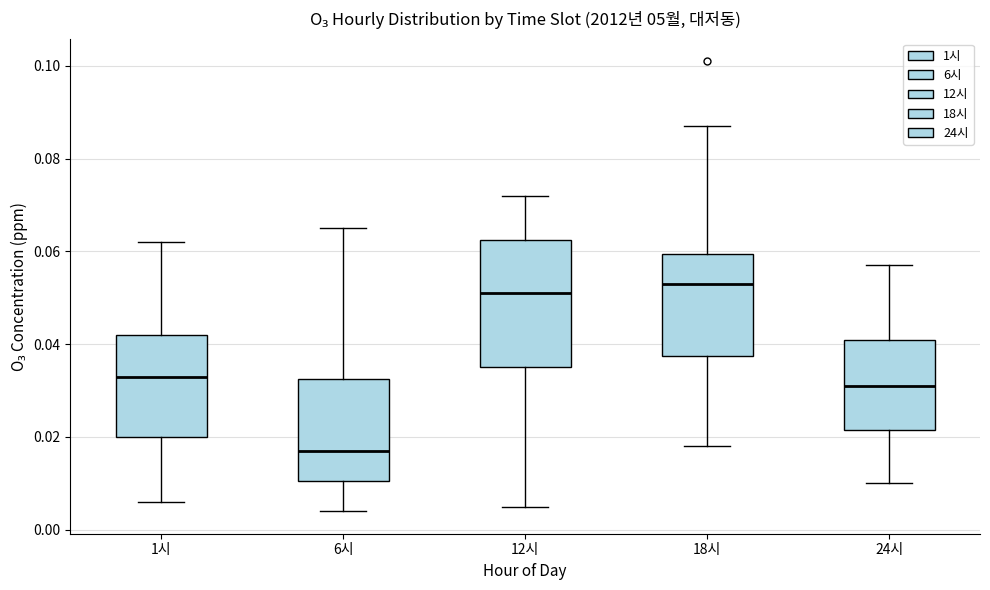

Where is the lower edge of the box for 24시 on the y-axis? The values are not printed on the chart, so give them approximately, as read against the axis.

0.022